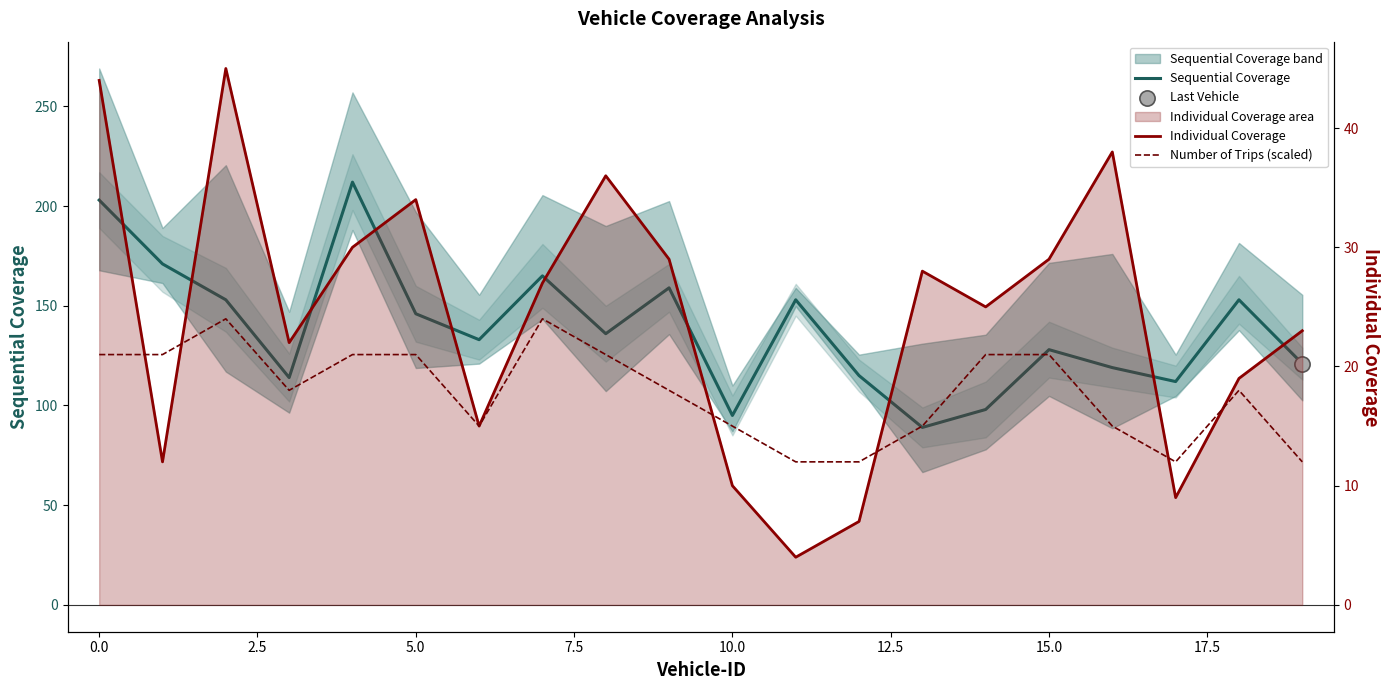

At how many categories does at least one series exceed 206?

1